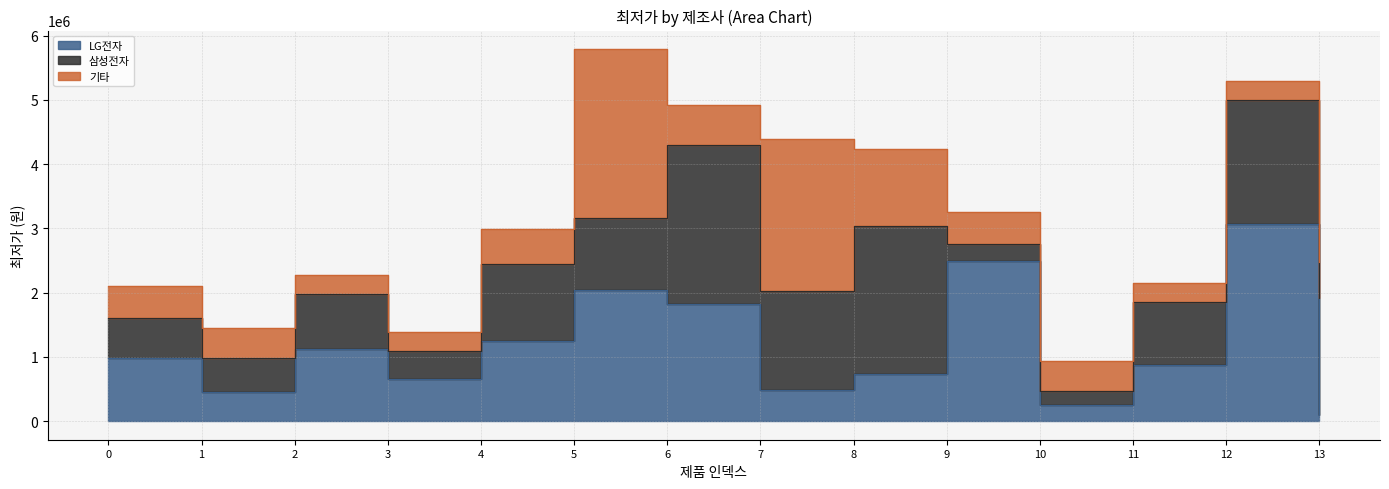

How many interior local peaks does the LG전자 series have?

4